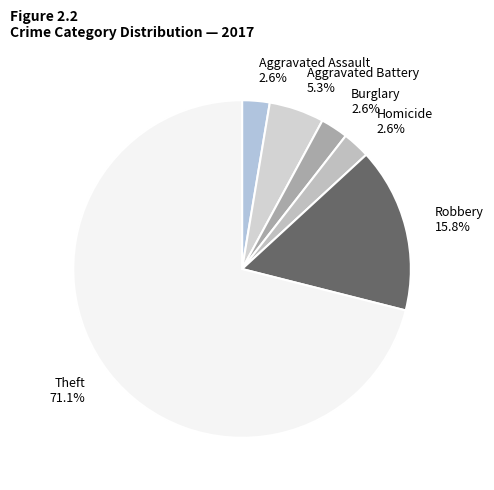

What is the majority slice?

Theft